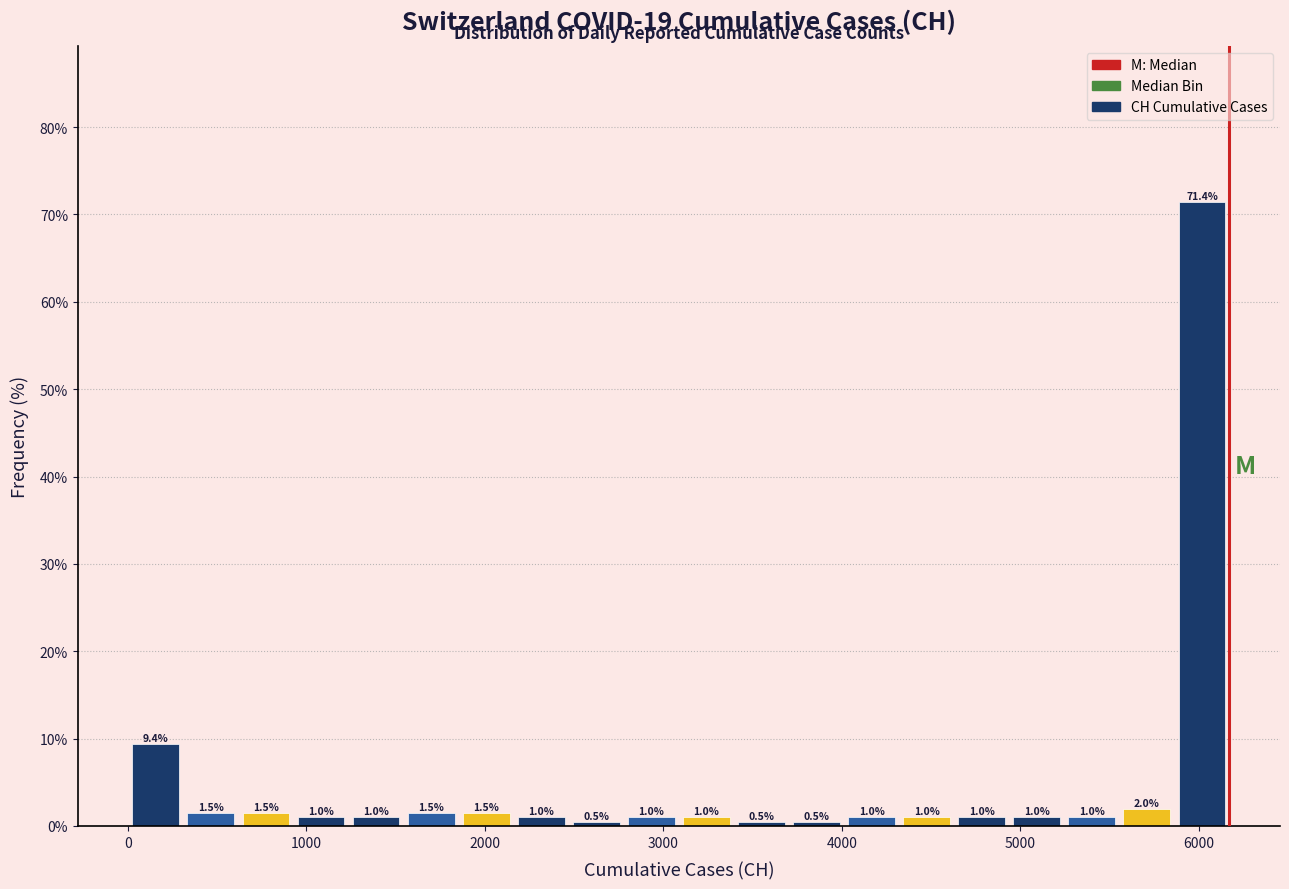

Read against the x-axis, roughly where is the centre of the tallest bar?

6000